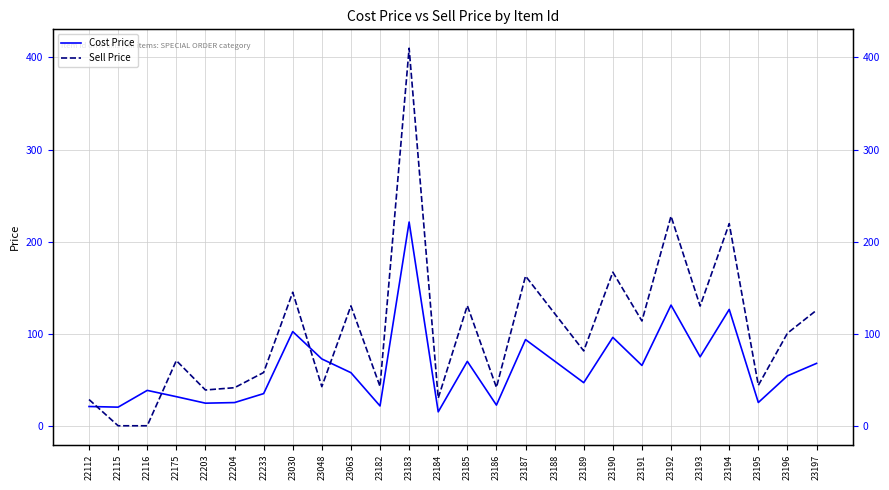

Reading right to left, extract all data points from this chart.

Cost Price: 67.8	54.2	25.3	126.4	74.9	131.0	65.5	96.0	46.8	70.2	93.6	22.5	69.9	15.1	221.2	21.5	57.7	72.6	102.3	34.9	25.2	24.5	31.6	38.4	20.2	20.9
Sell Price: 125.5	100.5	43.9	219.5	130.0	227.6	113.8	166.8	81.3	122.0	162.6	41.6	130.5	30.0	410.0	42.7	130.2	42.5	145.0	57.9	41.4	38.9	70.8	0.0	0.0	28.5